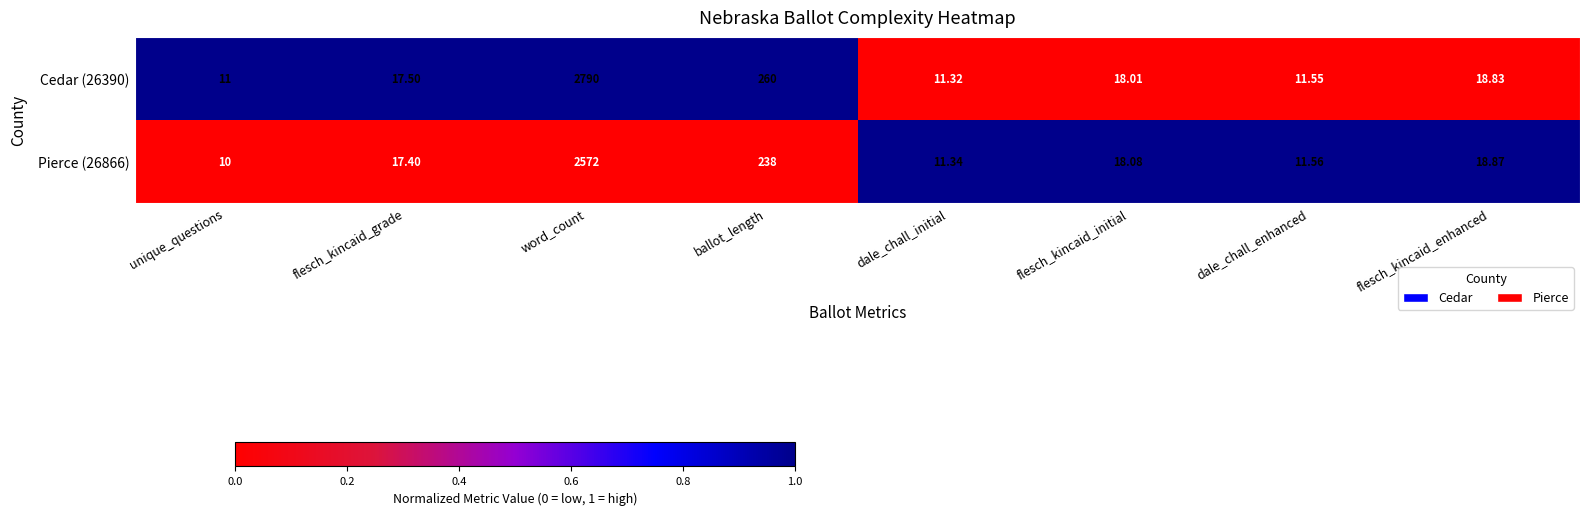

Rank the categories by Cedar (26390) value from highest to lowest.

word_count, ballot_length, flesch_kincaid_enhanced, flesch_kincaid_initial, flesch_kincaid_grade, dale_chall_enhanced, dale_chall_initial, unique_questions